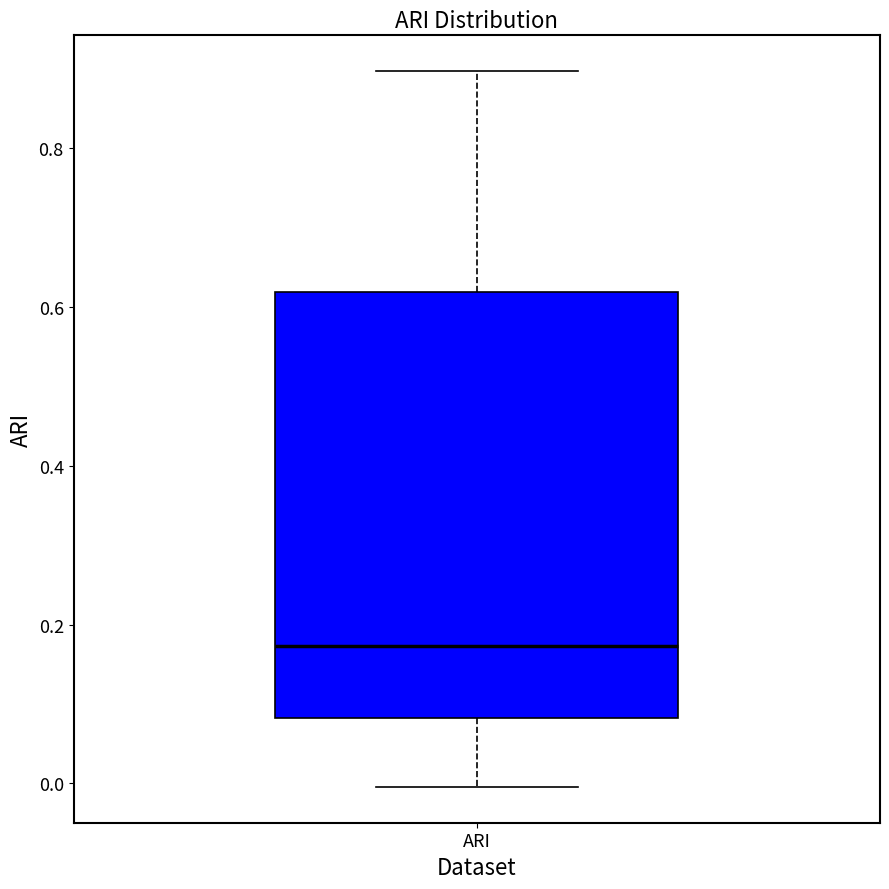

Where does the median line of the box for ARI sit on the y-axis? The values are not printed on the chart, so give them approximately, as read against the axis.

0.18